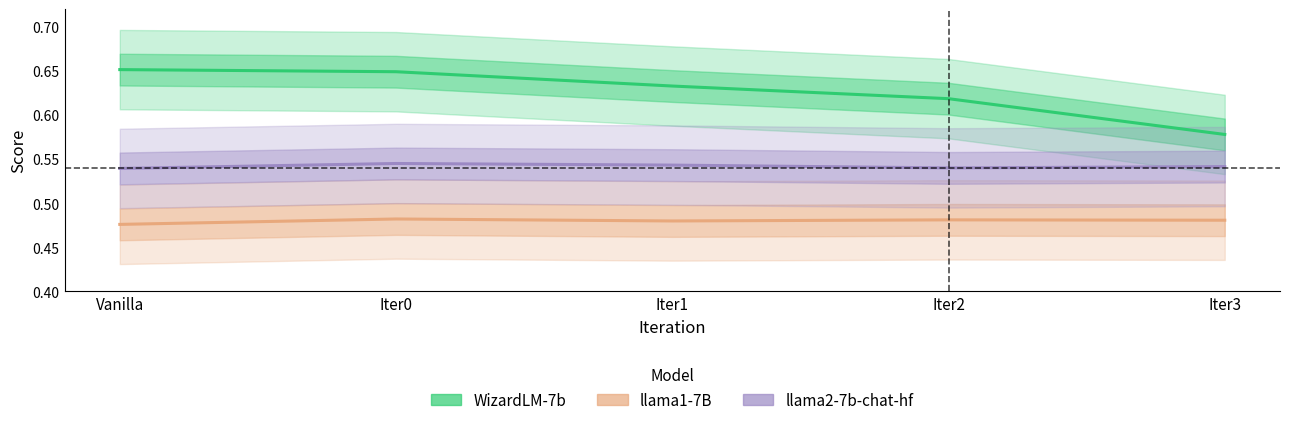

What is the label of the 1st point from the right?

Iter3